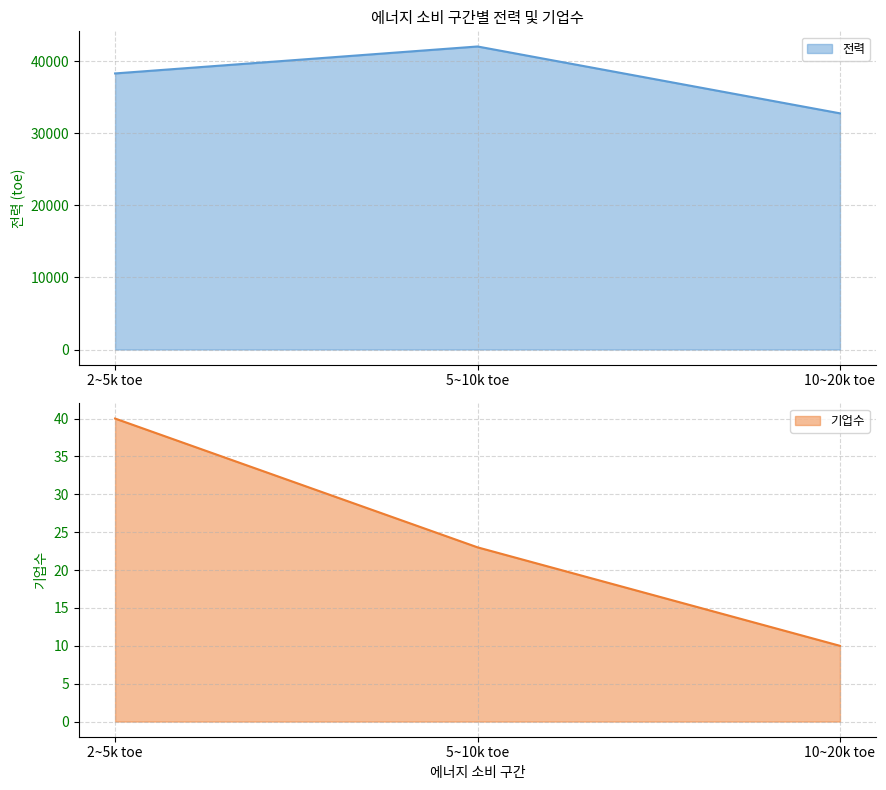

How many values in the 기업수 series are below 23?

1